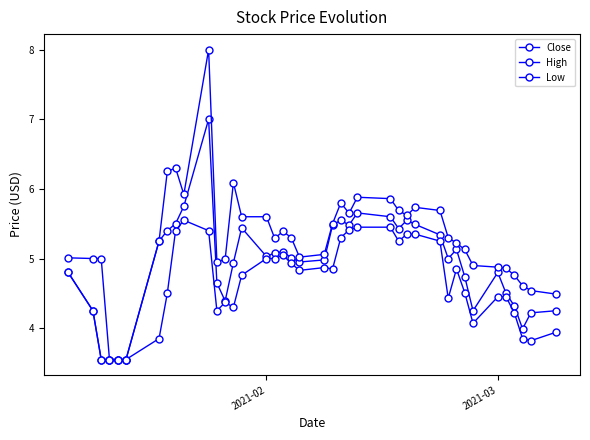

True or false: High and Low intersect in this chart.

False